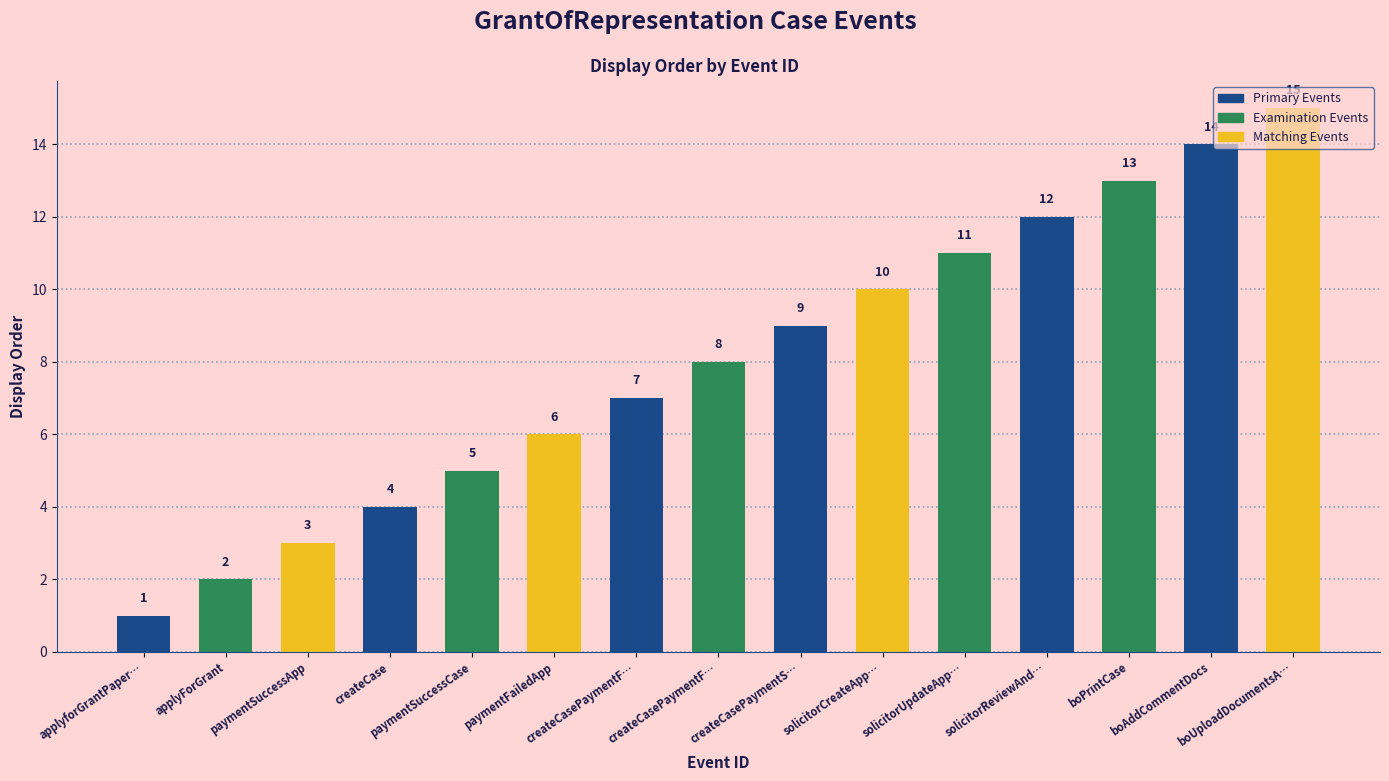

List the labels in order of value, smallest first.

applyforGrantPaper…, applyForGrant, paymentSuccessApp, createCase, paymentSuccessCase, paymentFailedApp, createCasePaymentF…, createCasePaymentF…, createCasePaymentS…, solicitorCreateApp…, solicitorUpdateApp…, solicitorReviewAnd…, boPrintCase, boAddCommentDocs, boUploadDocumentsA…